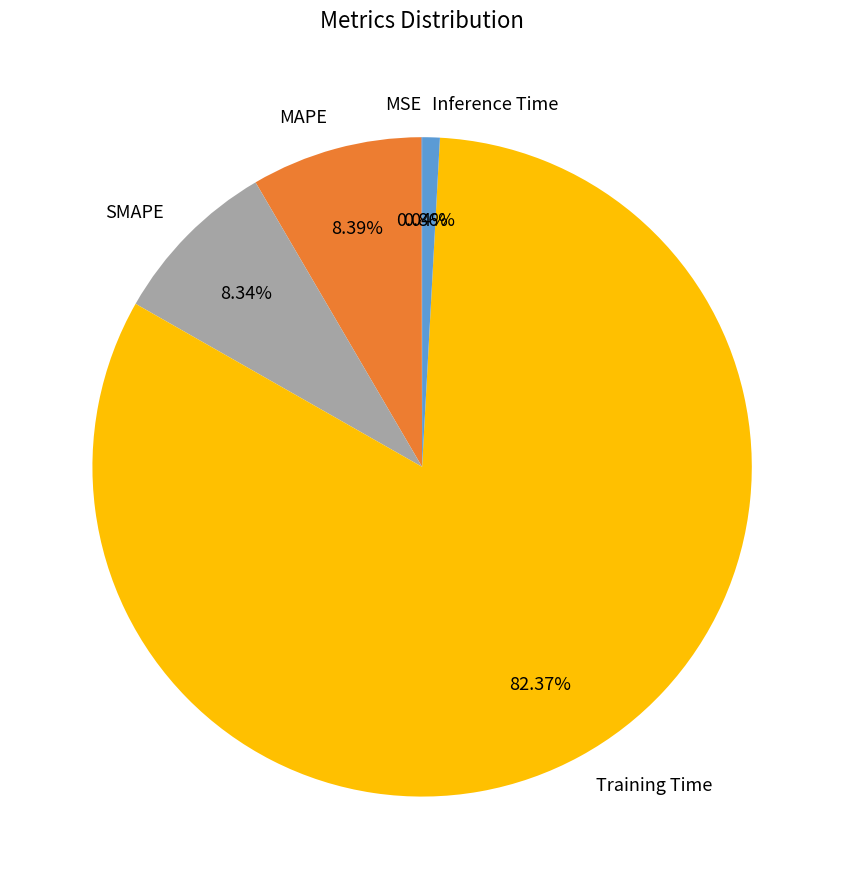

Is there any slice that represents more than half of the pie?

Yes